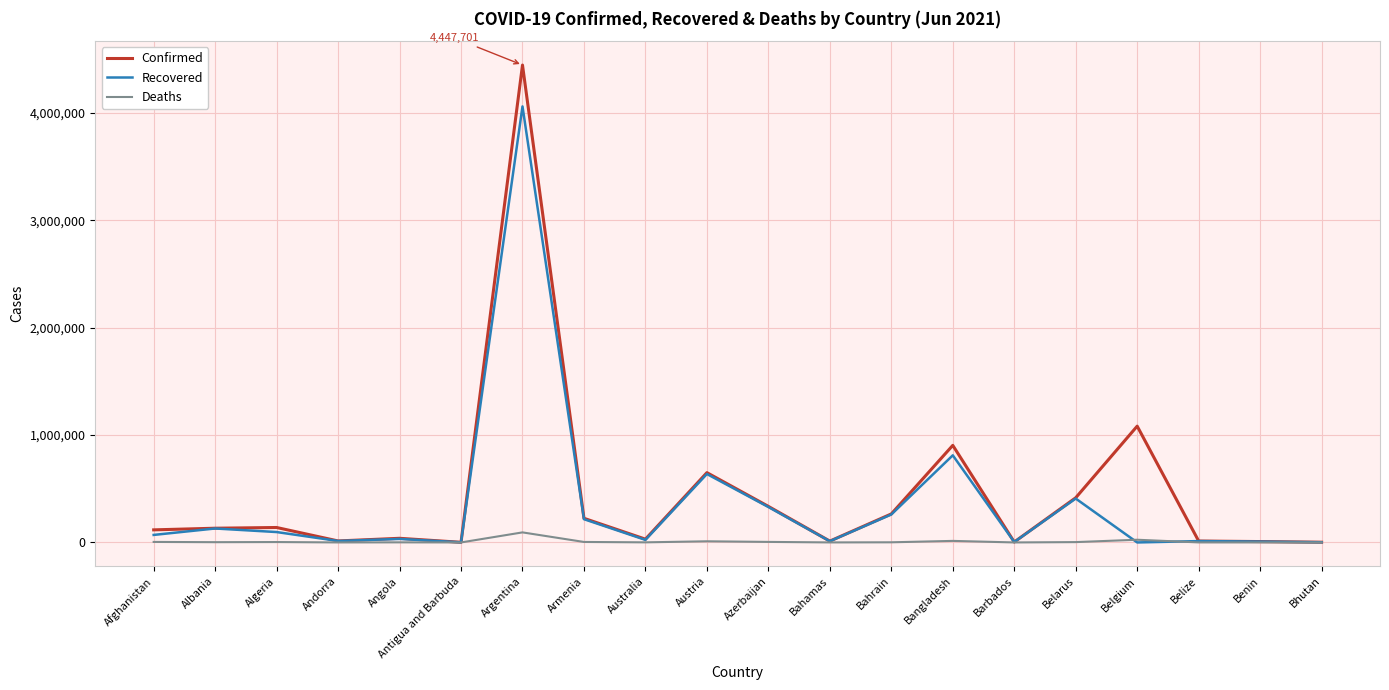

What is the maximum value shown in the chart?

4447701